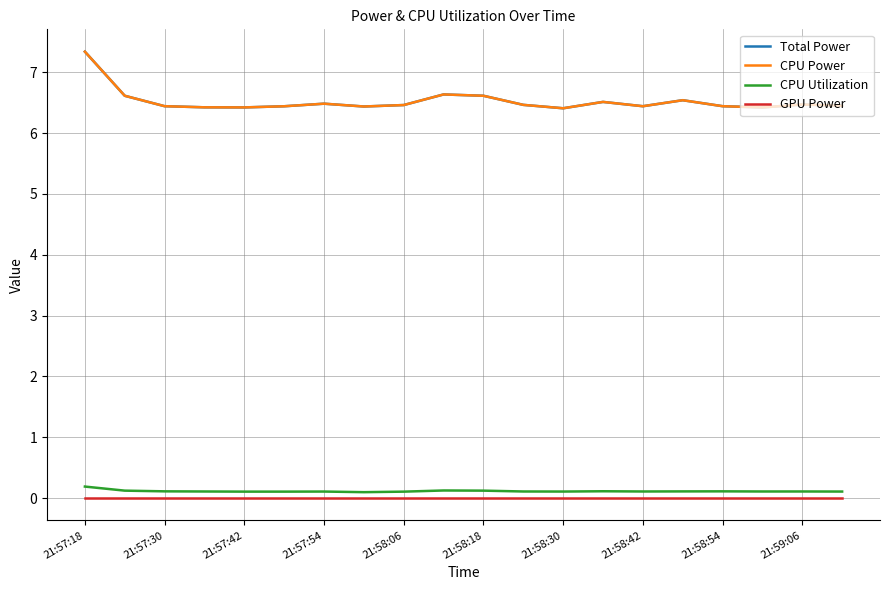

Does the chart display data point markers on the line(s)?

No